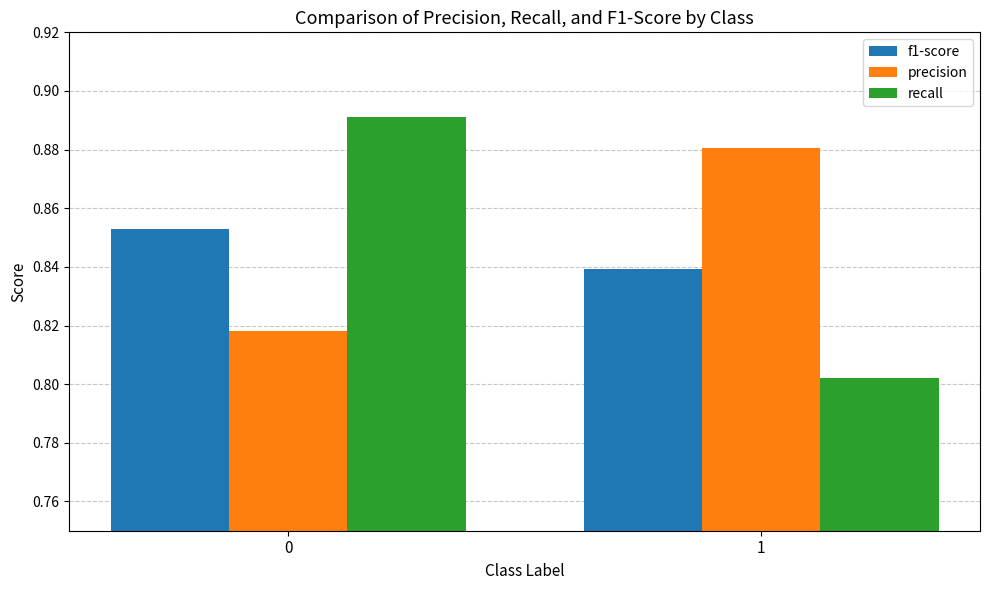

Rank the series at 1 from lowest to highest value.

recall, f1-score, precision